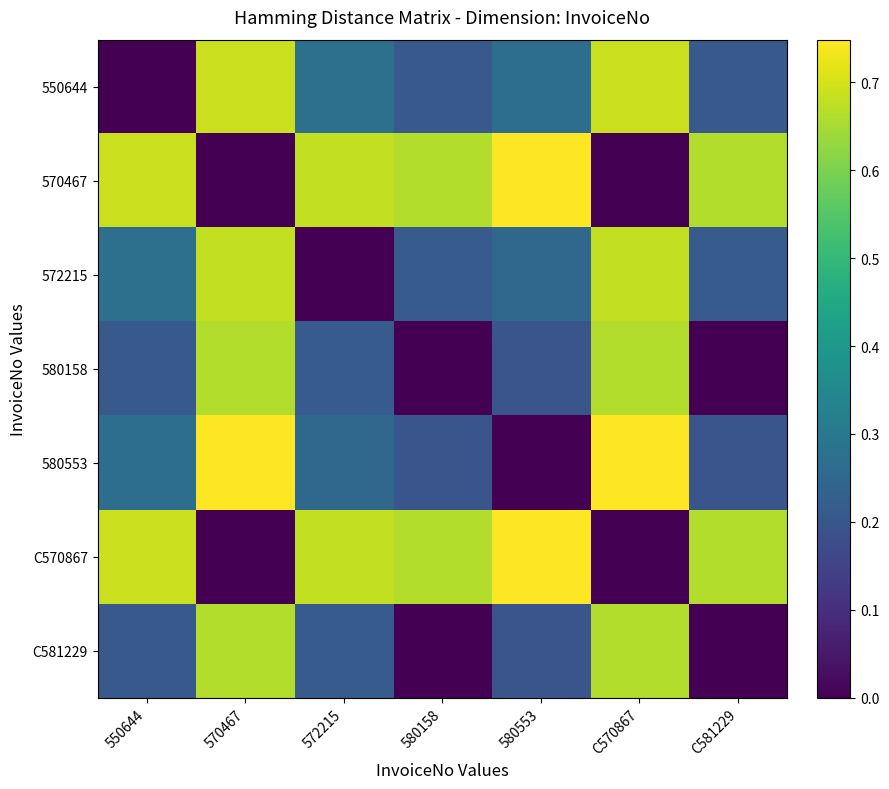

Reading left to right, extract all data points from this chart.

550644: 550644=0.0	570467=0.7	572215=0.3	580158=0.2	580553=0.3	C570867=0.7	C581229=0.2
570467: 550644=0.7	570467=0.0	572215=0.7	580158=0.7	580553=0.7	C570867=0.0	C581229=0.7
572215: 550644=0.3	570467=0.7	572215=0.0	580158=0.2	580553=0.3	C570867=0.7	C581229=0.2
580158: 550644=0.2	570467=0.7	572215=0.2	580158=0.0	580553=0.2	C570867=0.7	C581229=0.0
580553: 550644=0.3	570467=0.7	572215=0.3	580158=0.2	580553=0.0	C570867=0.7	C581229=0.2
C570867: 550644=0.7	570467=0.0	572215=0.7	580158=0.7	580553=0.7	C570867=0.0	C581229=0.7
C581229: 550644=0.2	570467=0.7	572215=0.2	580158=0.0	580553=0.2	C570867=0.7	C581229=0.0